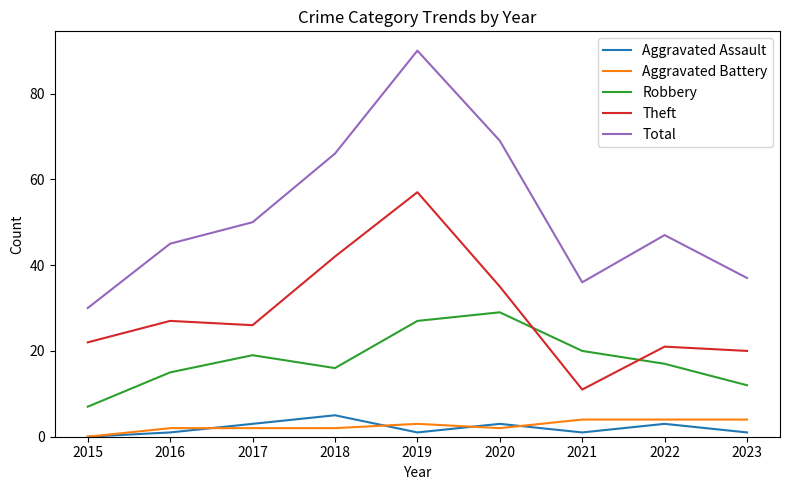

True or false: Aggravated Battery and Total cross at least once.

False